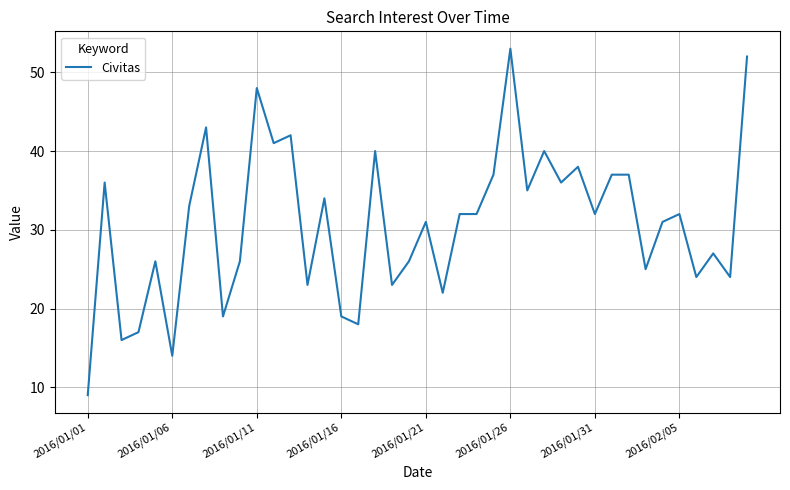

What is the greatest value displayed?

53